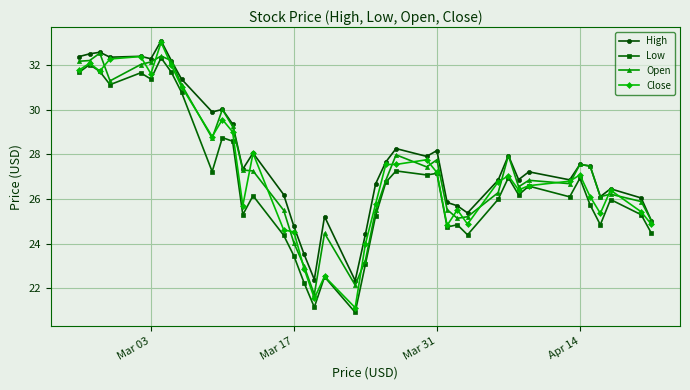

What is the smallest value displayed?

20.9